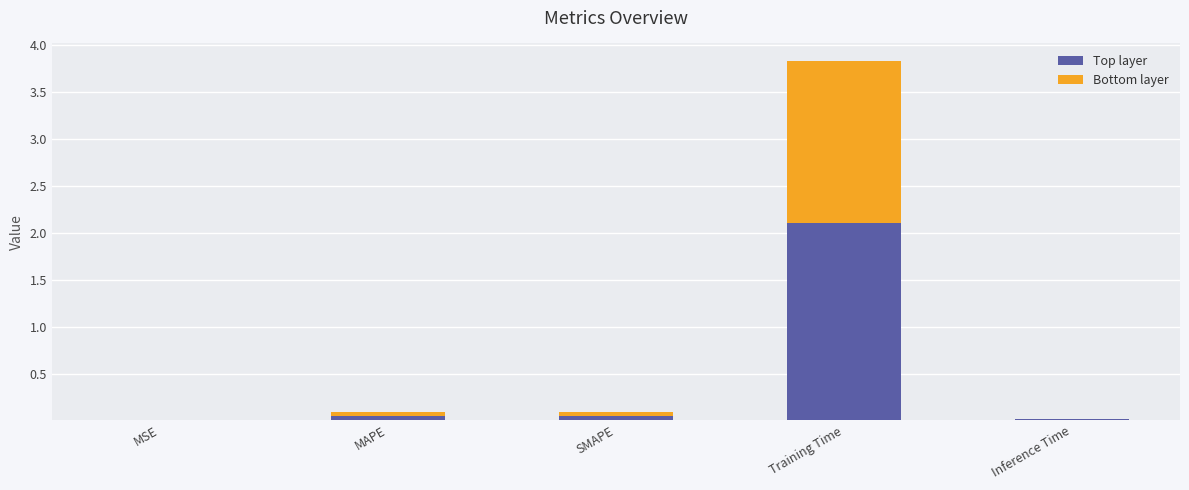

At which category is the sum across all series the highest?

Training Time